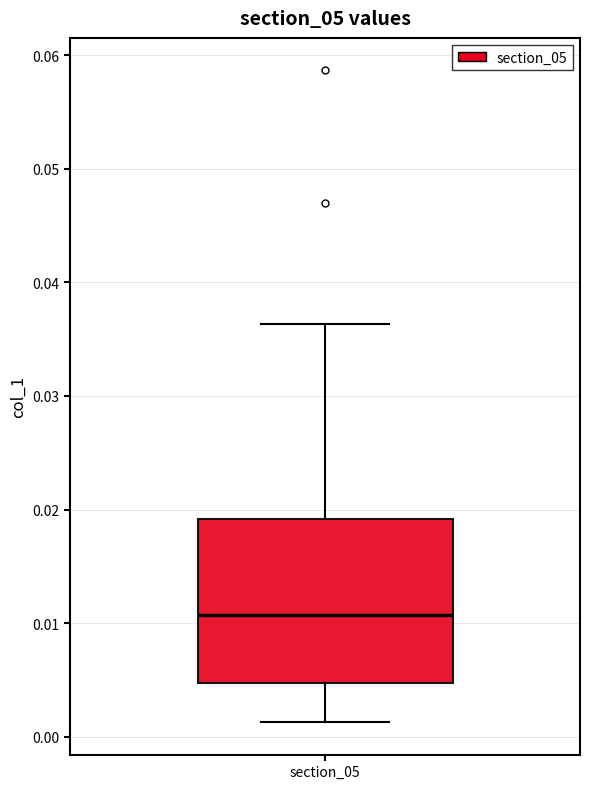

Where does the upper whisker of the box for section_05 end on the y-axis? The values are not printed on the chart, so give them approximately, as read against the axis.

0.036